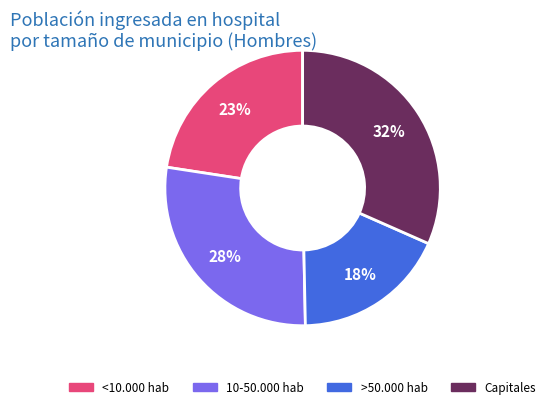

To the nearest percent, what is the combined percentage of <10.000 hab and 10-50.000 hab?

50%